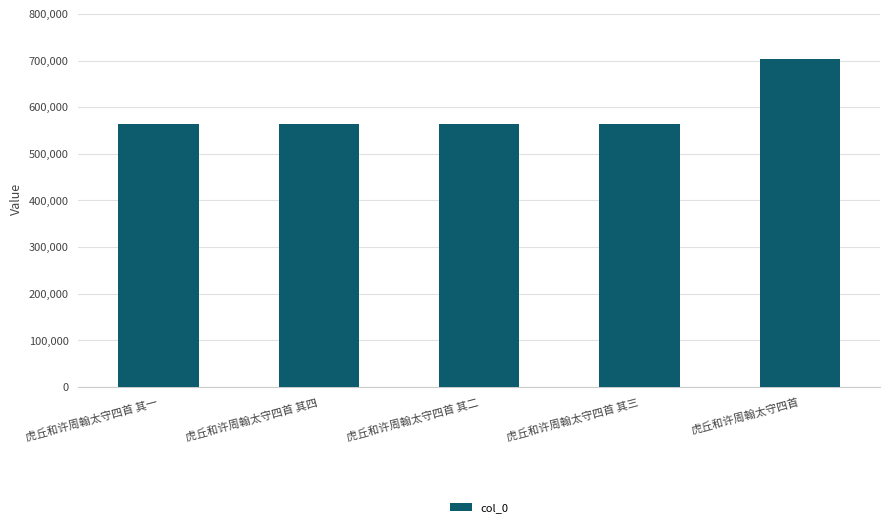

What is the change in value from 虎丘和许周翰太守四首 其三 to 虎丘和许周翰太守四首?

+139810